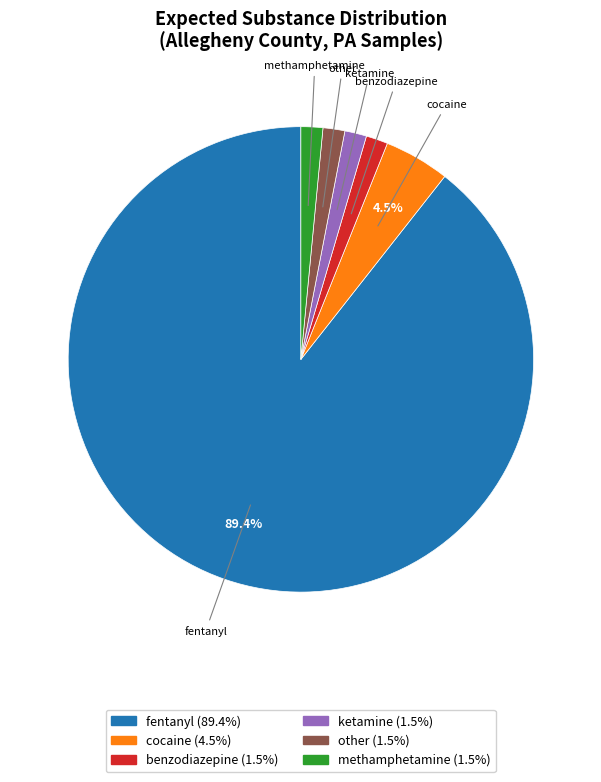

Combined, do other (1.5%) and cocaine (4.5%) account for over 50%?

No